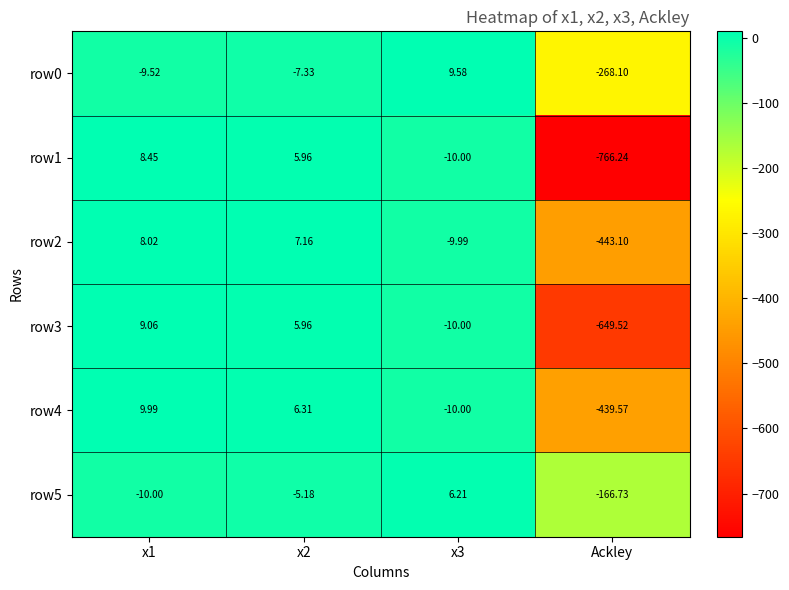

Is the value of row0 at Ackley greater than the value of row3 at Ackley?

Yes